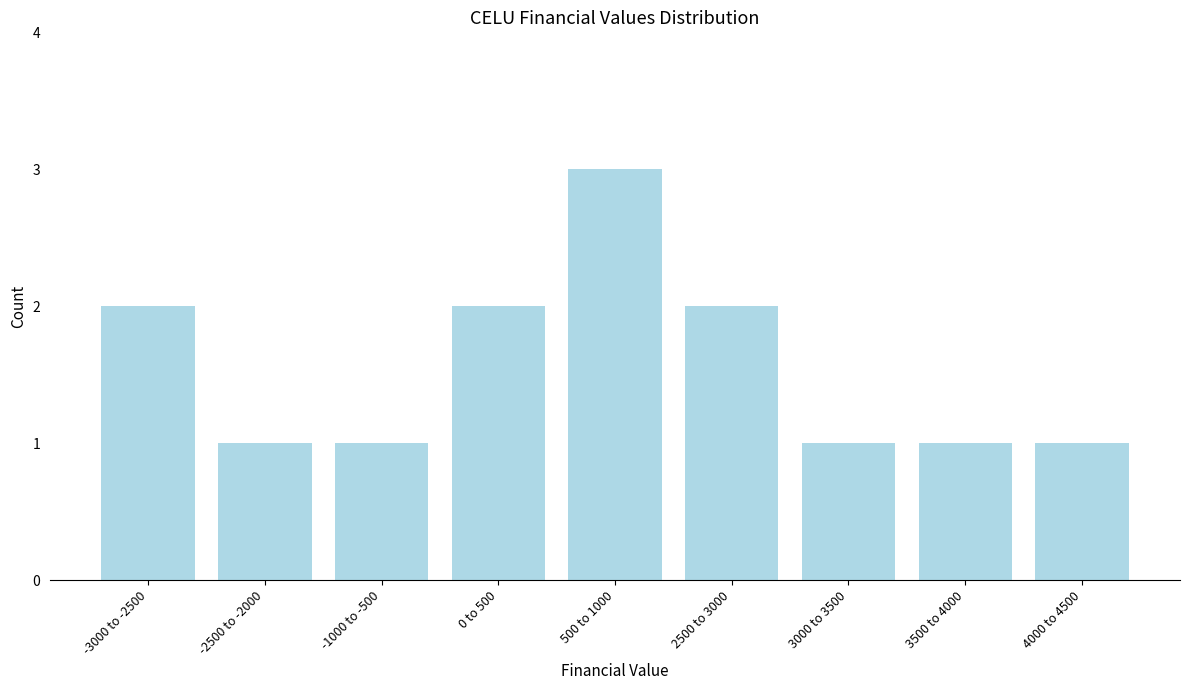

Reading left to right, what are all the values shown in this chart?

2	1	1	2	3	2	1	1	1